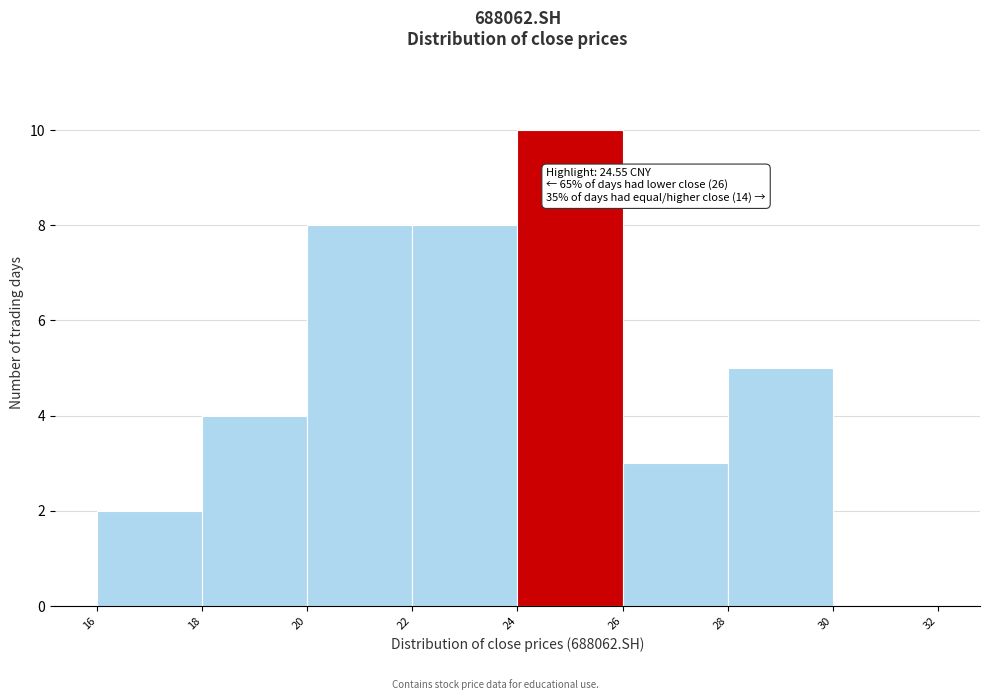

Which range on the x-axis has the tallest bar?

24 to 26